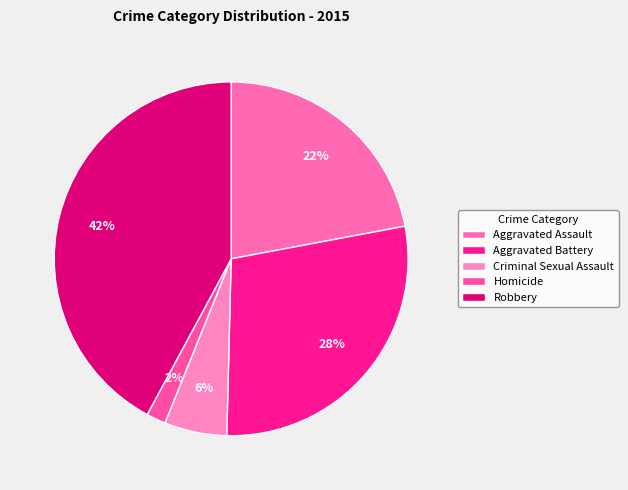

Rank the categories by value from lowest to highest.

Homicide, Criminal Sexual Assault, Aggravated Assault, Aggravated Battery, Robbery